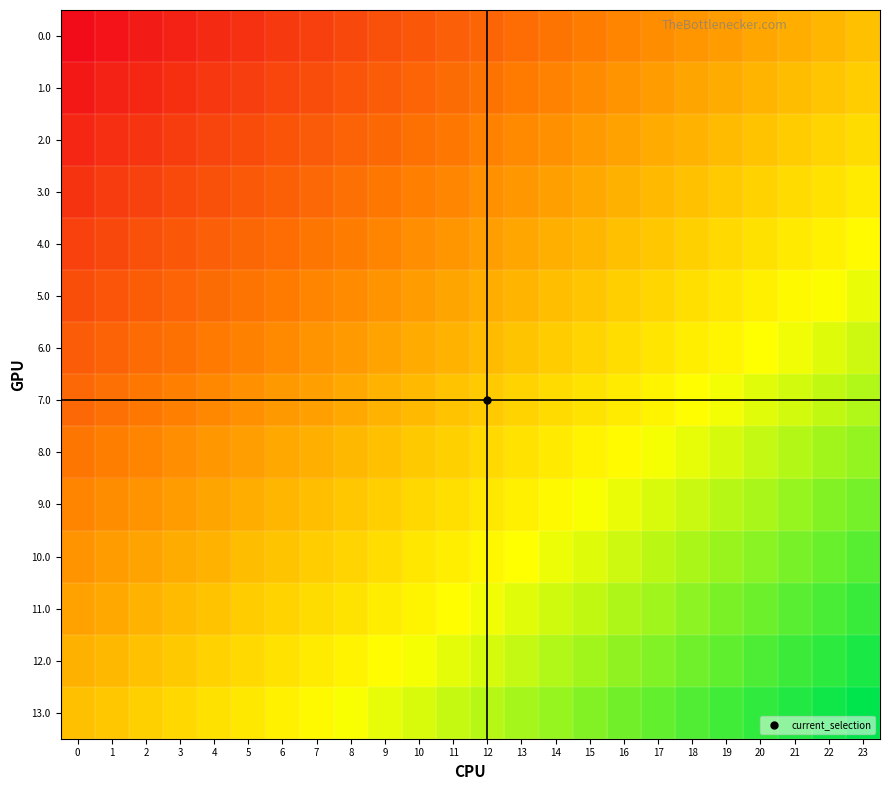

What is the greatest value displayed?

1.0